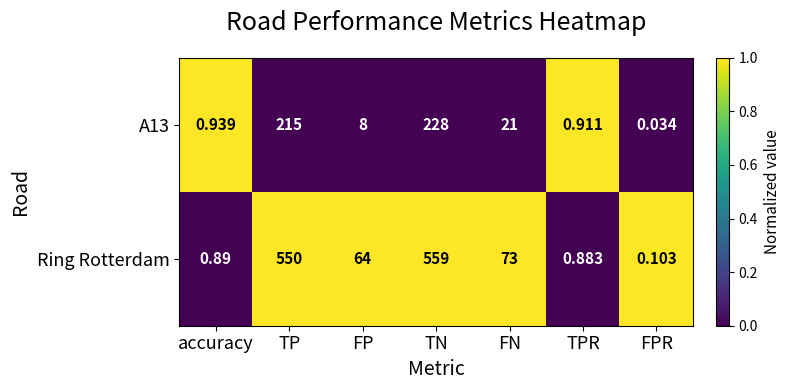

Which series has the largest total across all categories?

Ring Rotterdam